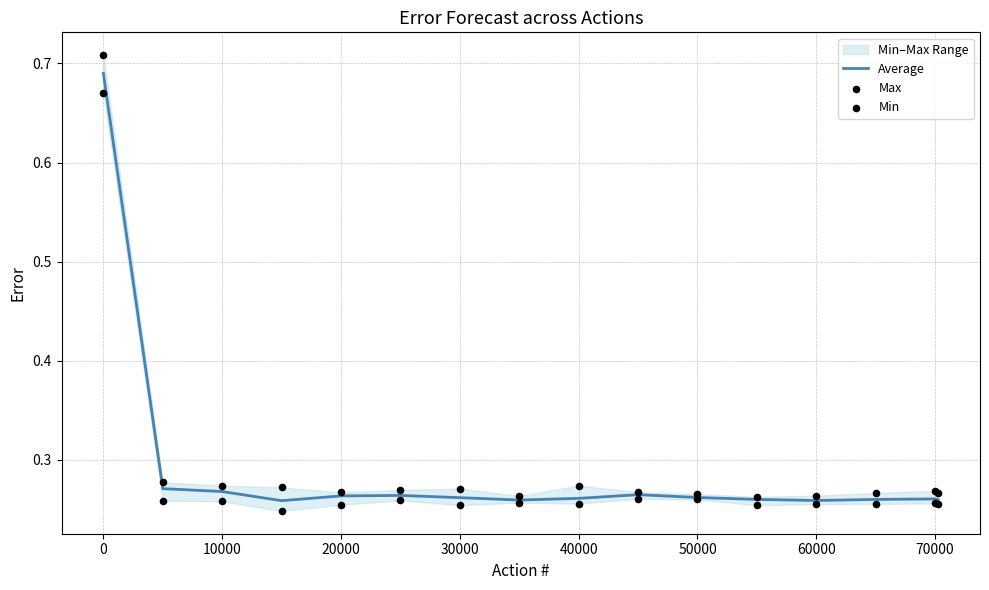

What is the total value across all series at 70000?

0.8